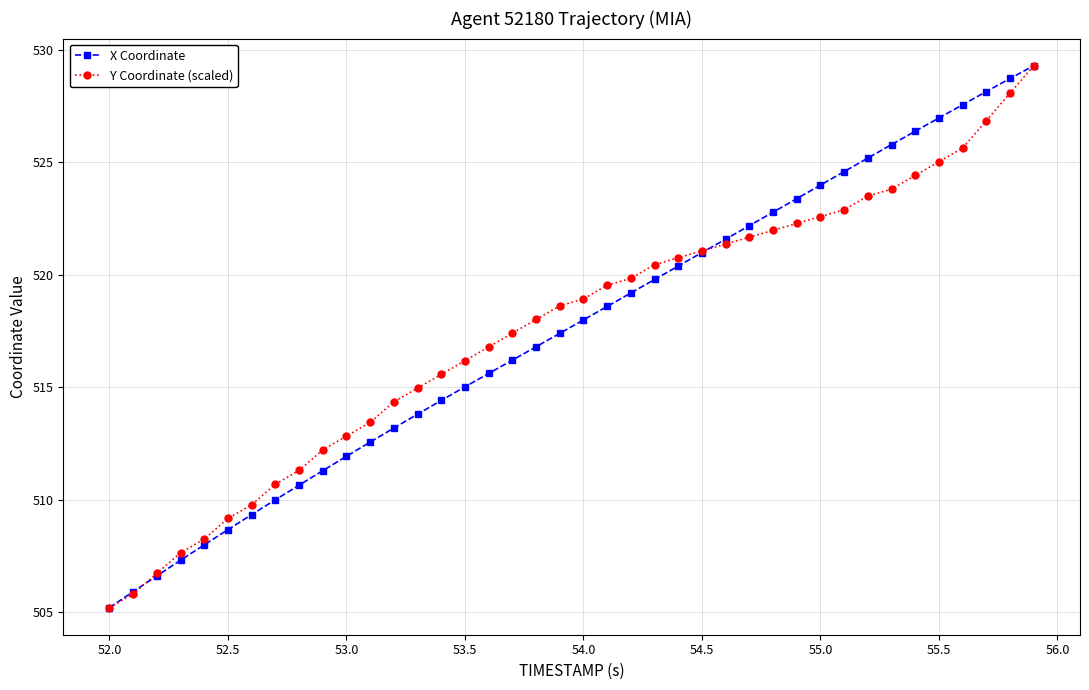

What is the minimum value for X Coordinate?

505.2